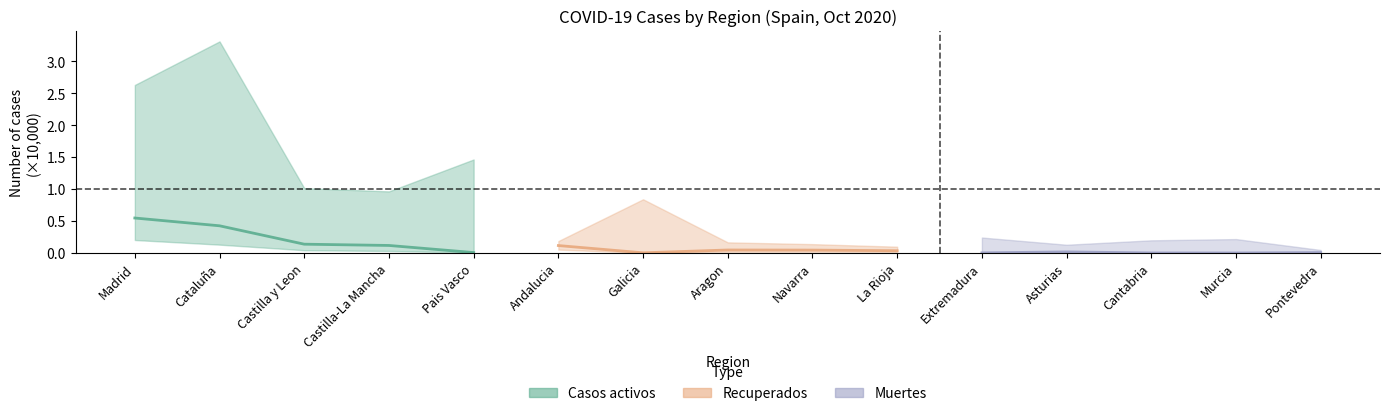

Is it true that Muertes equals 0.0 at Cantabria?

False